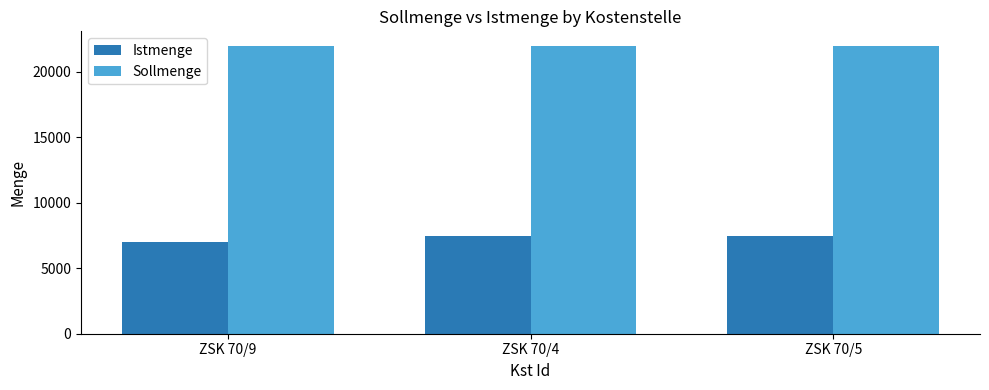

Which series has the largest range (max minus min)?

Istmenge